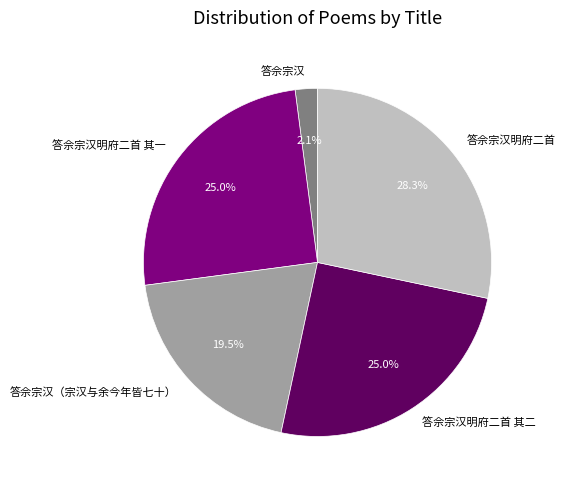

To the nearest percent, what is the average slice percentage?

20%